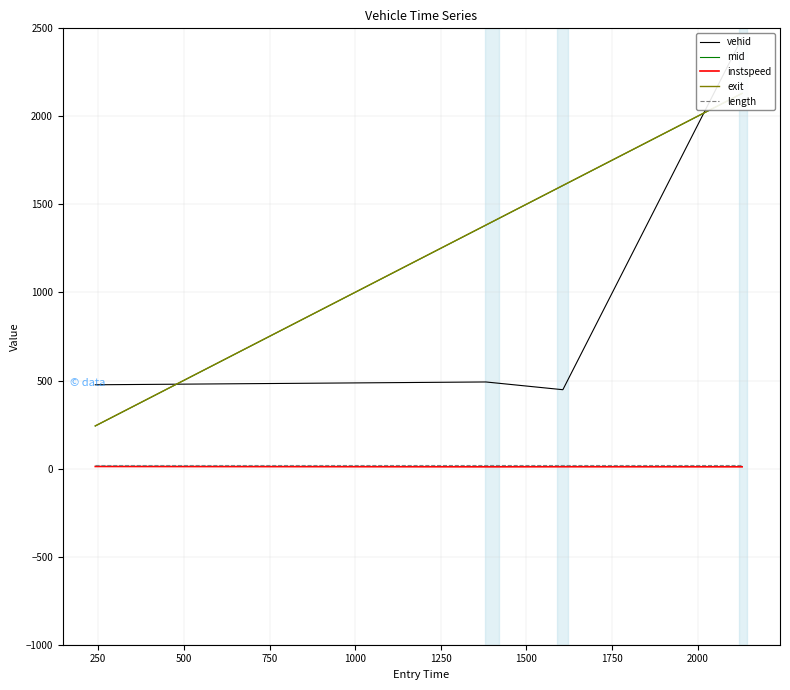

What is the difference between the maximum and second lowest values in the exit series?

747.9